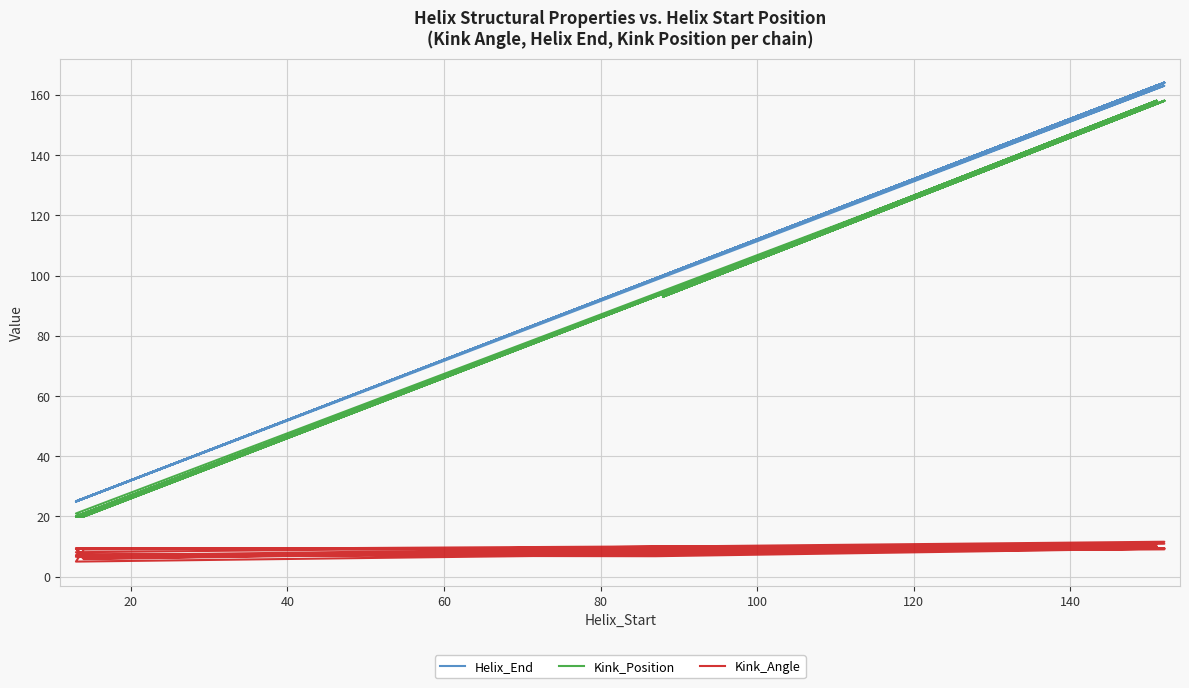

How many data points in Helix_End are less than 100?

20